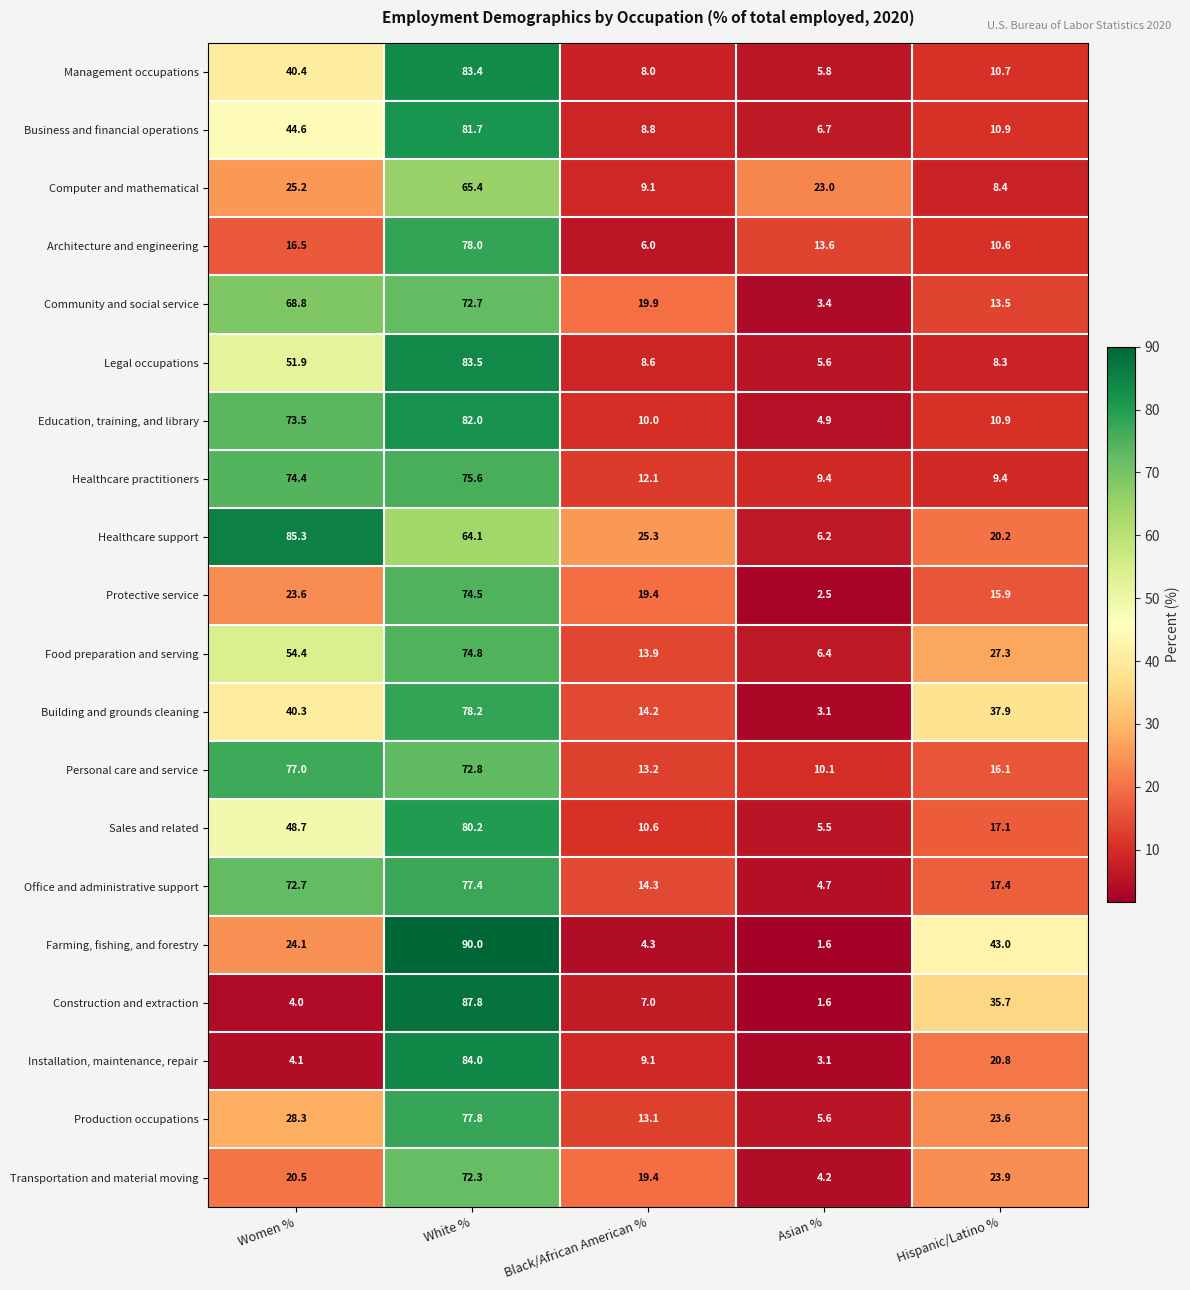

Rank the series by their maximum value, from lowest to highest.

Computer and mathematical, Transportation and material moving, Community and social service, Protective service, Food preparation and serving, Healthcare practitioners, Personal care and service, Office and administrative support, Production occupations, Architecture and engineering, Building and grounds cleaning, Sales and related, Business and financial operations, Education, training, and library, Management occupations, Legal occupations, Installation, maintenance, repair, Healthcare support, Construction and extraction, Farming, fishing, and forestry